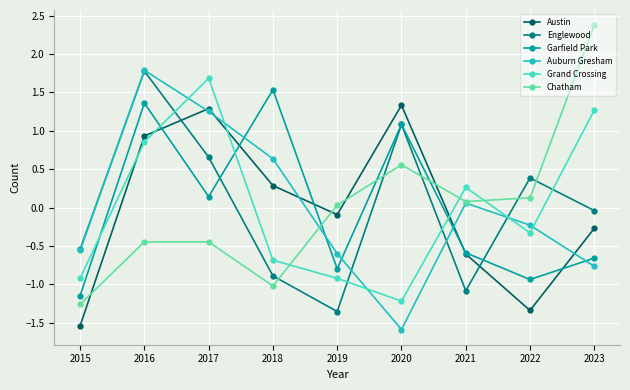

What are all the series names shown in the legend?

Austin, Englewood, Garfield Park, Auburn Gresham, Grand Crossing, Chatham